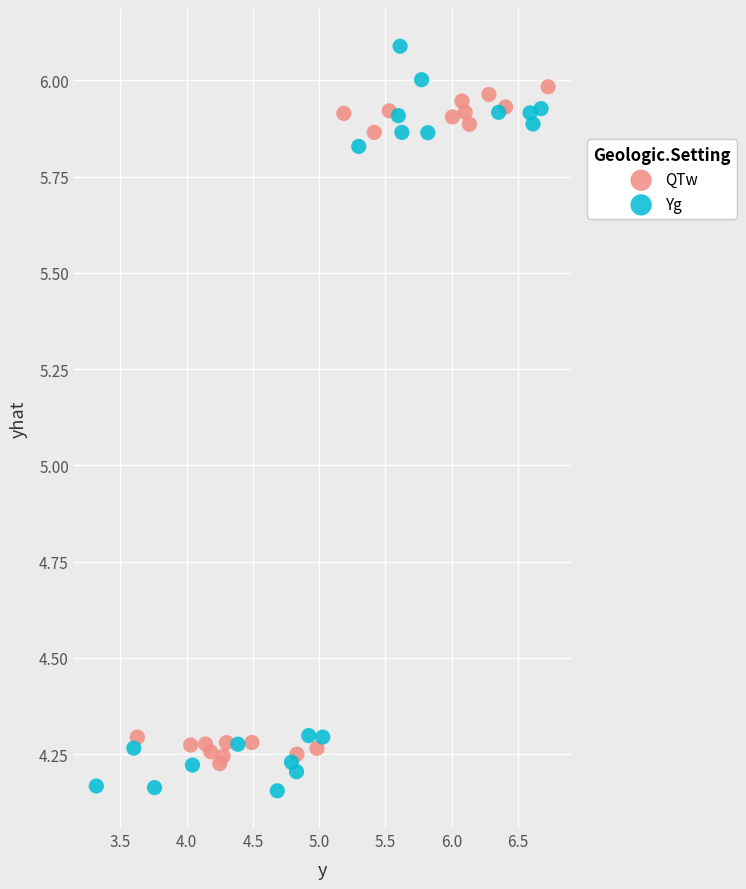

Which series reaches the maximum Y coordinate?

Yg